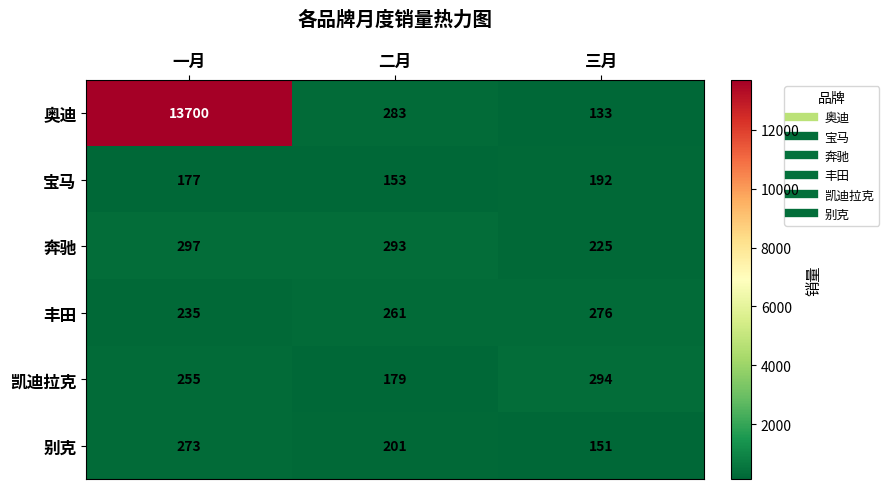

At which label is 奔驰 closest to 261?

二月